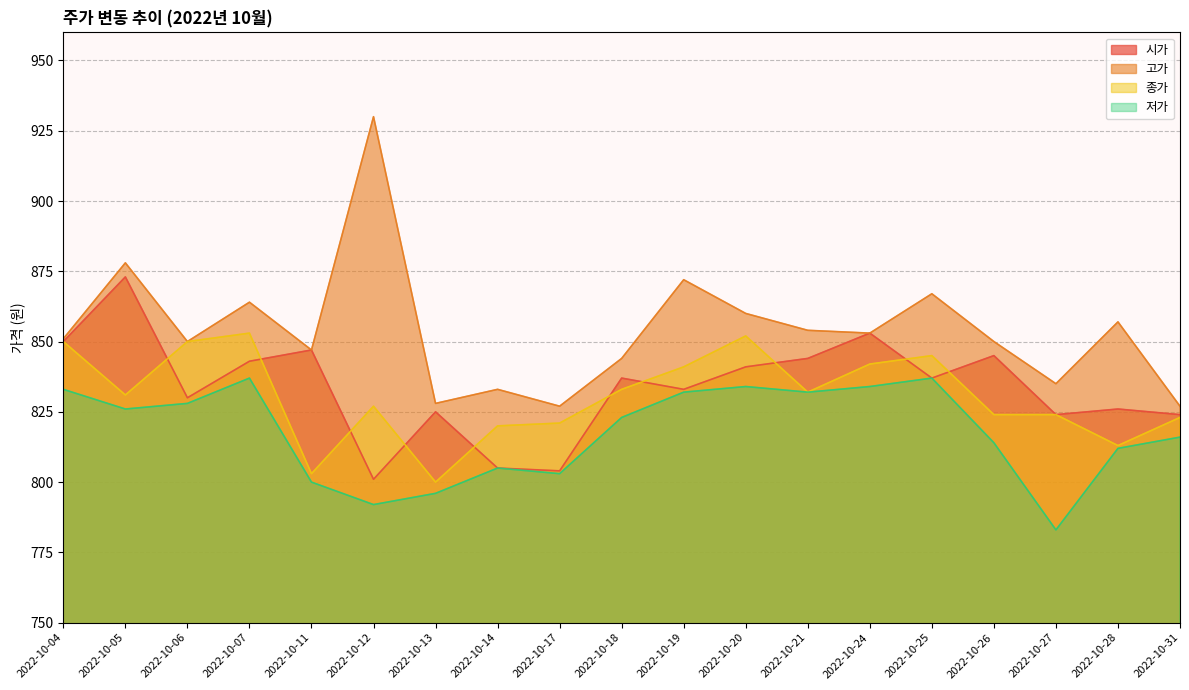

Reading left to right, list all the values displayed in this chart.

시가: 850	873	830	843	847	801	825	805	804	837	833	841	844	853	837	845	824	826	824
고가: 851	878	850	864	847	930	828	833	827	844	872	860	854	853	867	850	835	857	827
종가: 850	831	850	853	803	827	800	820	821	833	841	852	832	842	845	824	824	813	823
저가: 833	826	828	837	800	792	796	805	803	823	832	834	832	834	837	814	783	812	816